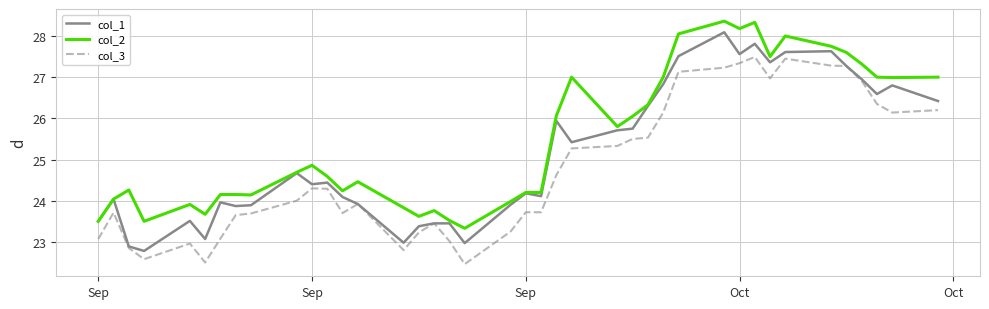

What is the difference between the second highest and second lowest values in the col_2 series?

4.8